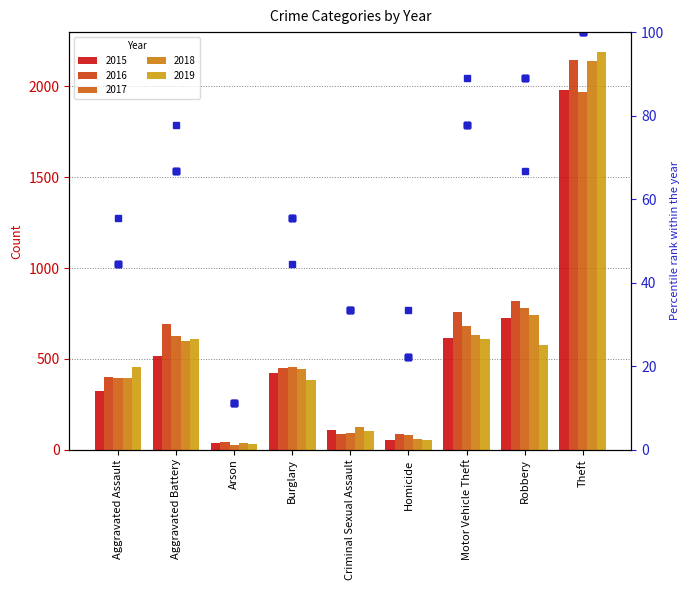

Rank the categories by pct 2019 value from lowest to highest.

Arson, Homicide, Criminal Sexual Assault, Burglary, Aggravated Assault, Robbery, Aggravated Battery, Motor Vehicle Theft, Theft